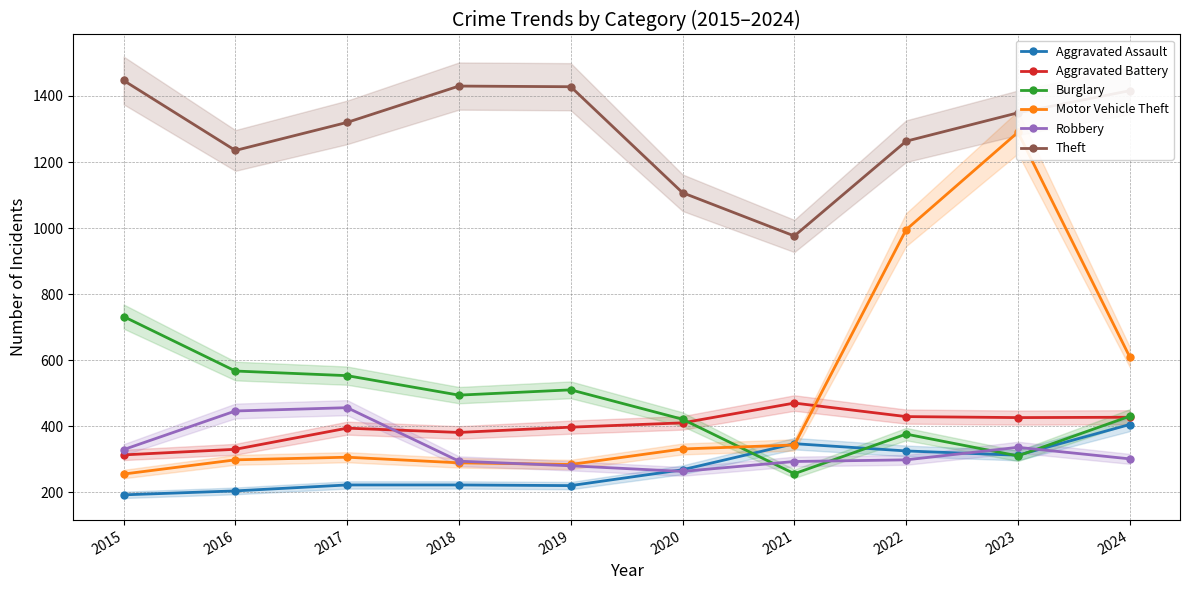

The Motor Vehicle Theft series shows 298 at 2016. True or false?

True